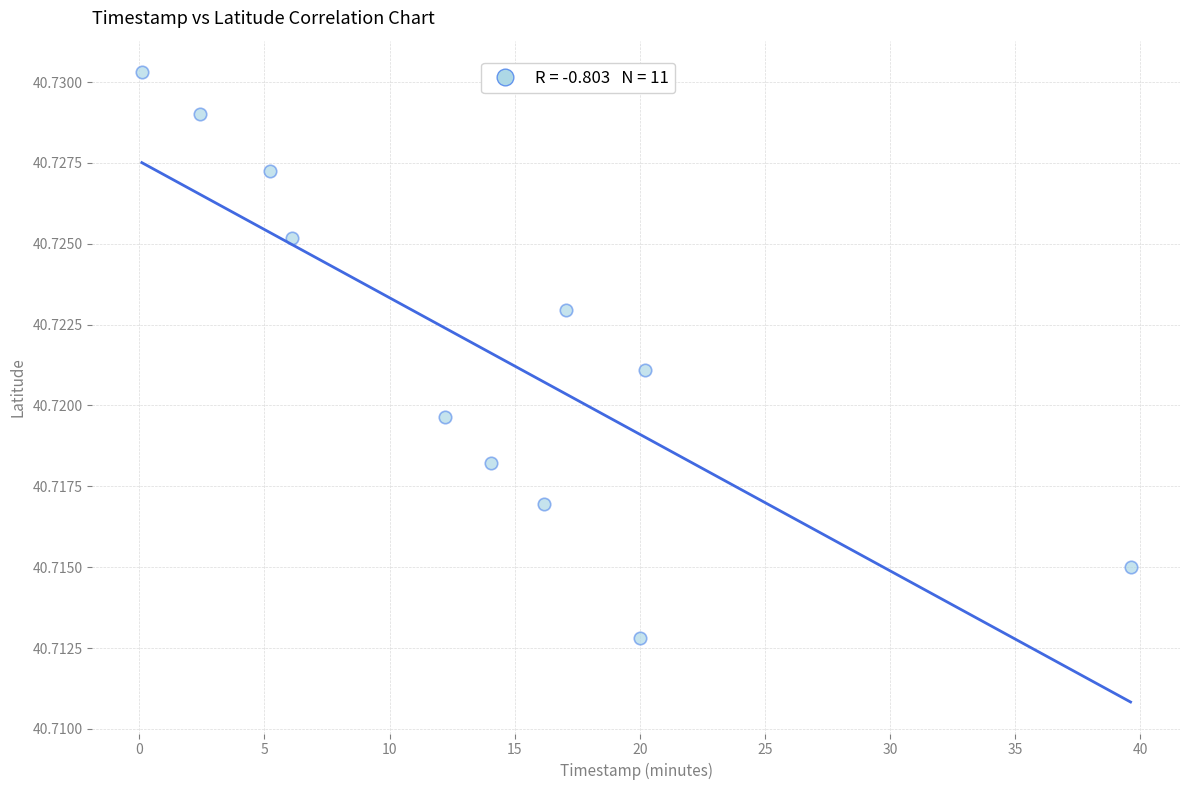

What is the average X value?

13.9